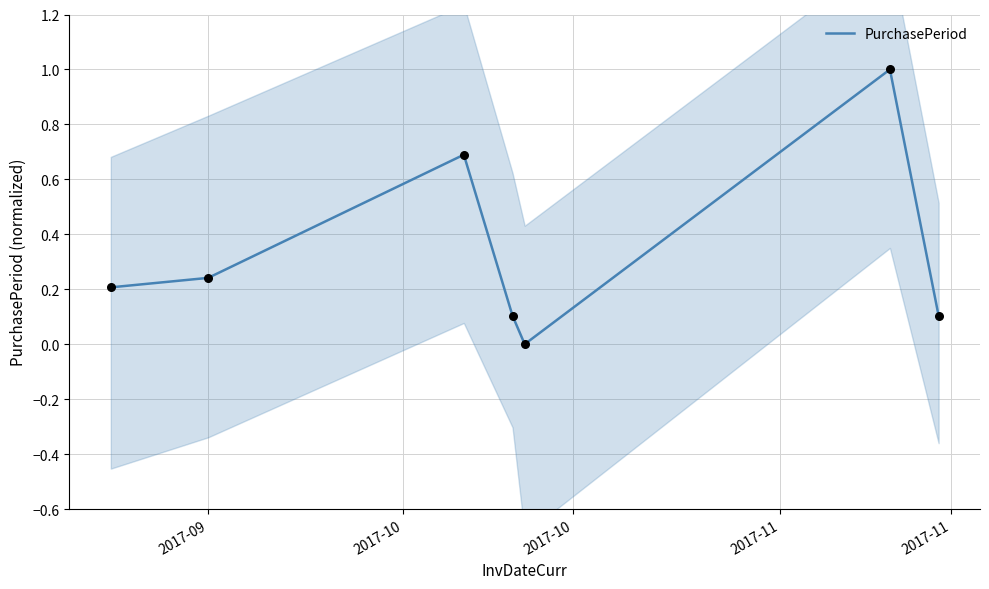

What is the maximum value for PurchasePeriod?

1.0